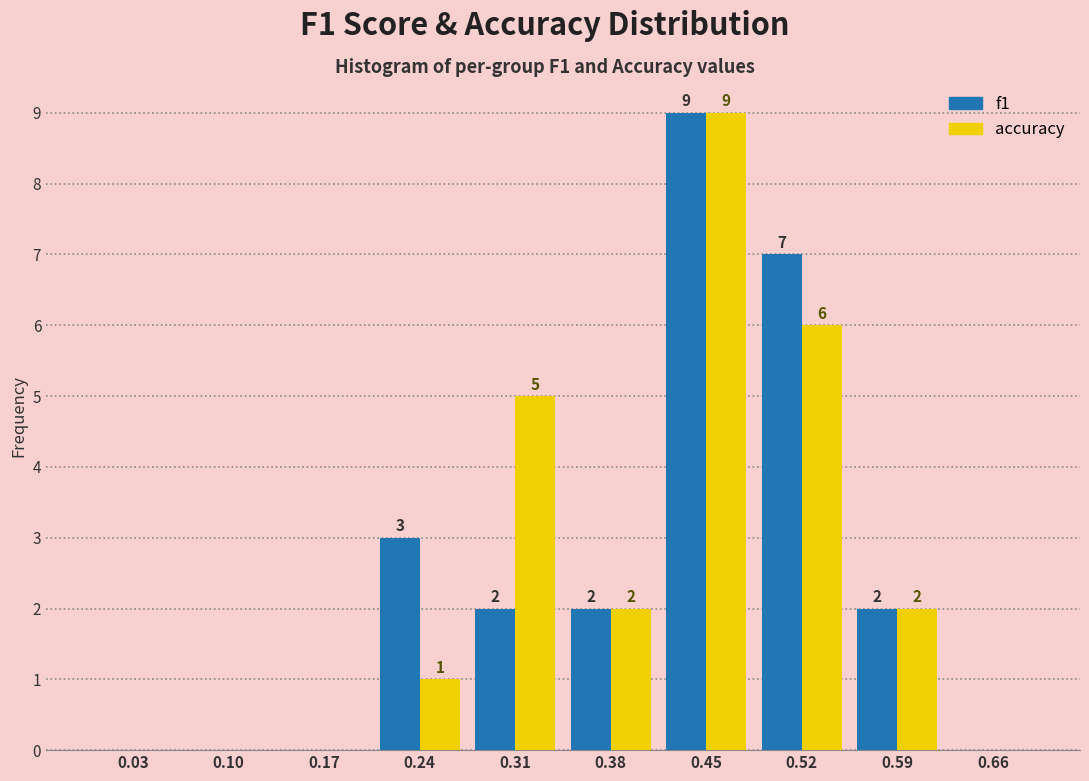

In the accuracy series, which range on the x-axis has the tallest bar?

0.42 to 0.49